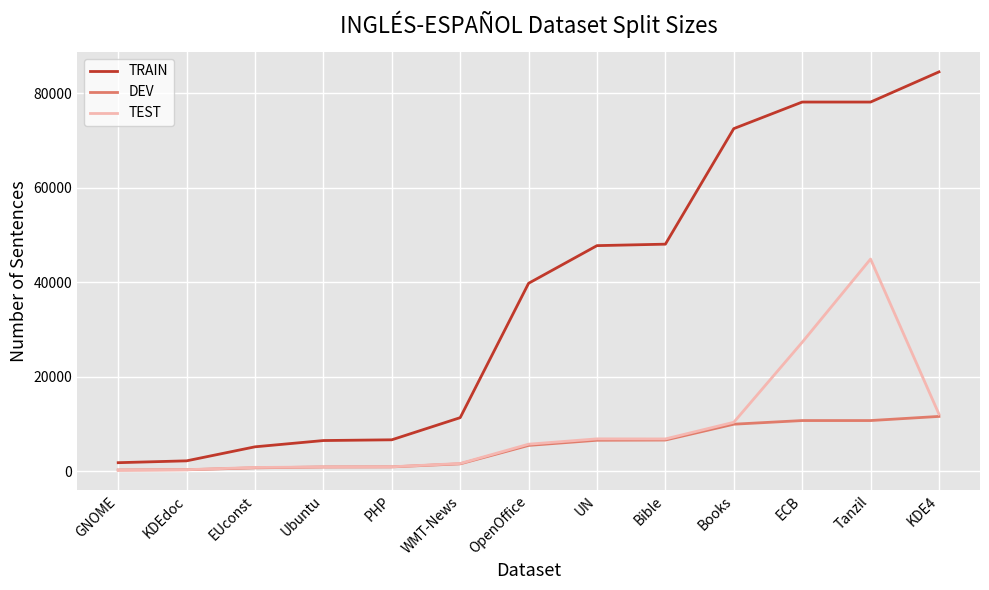

True or false: DEV and TRAIN cross at least once.

False